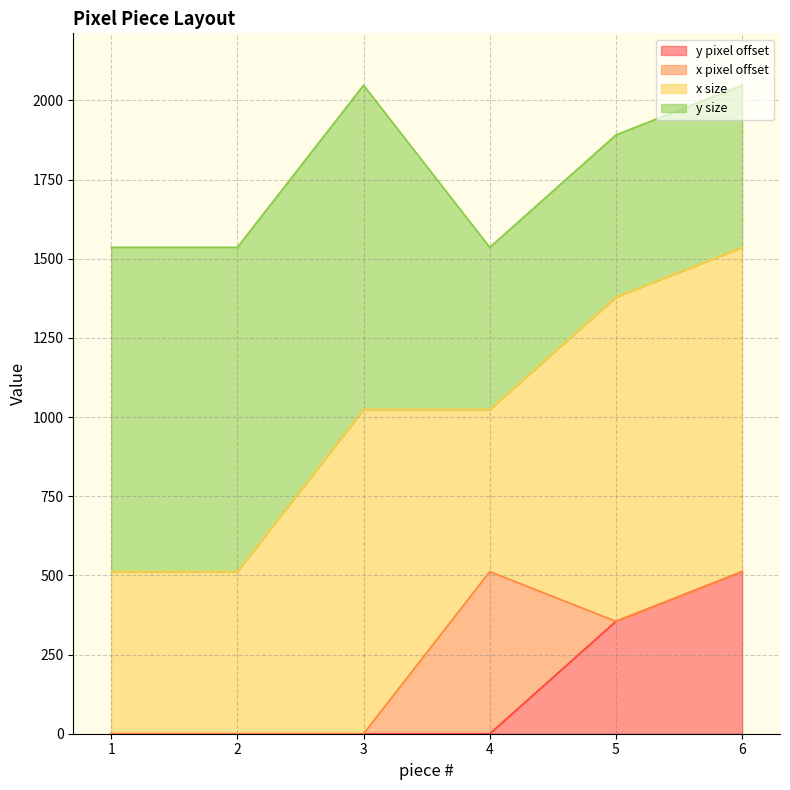

Does the chart display data point markers on the line(s)?

No